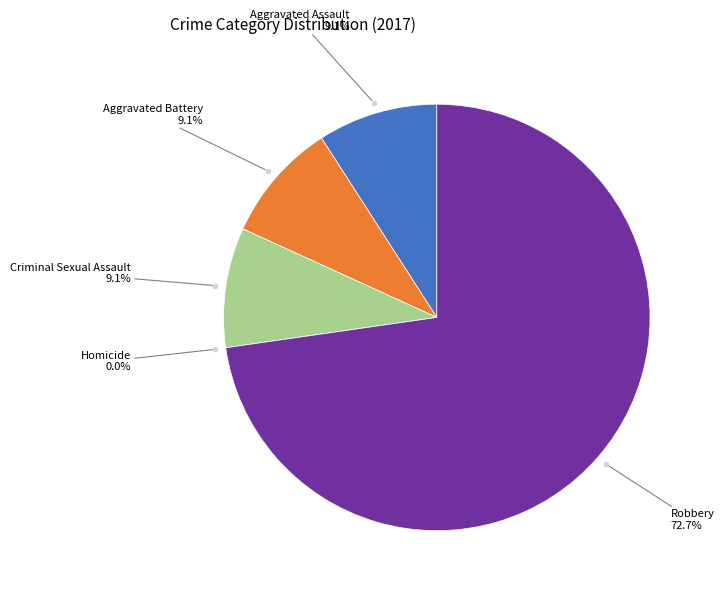

Count the number of slices in the pie.

5